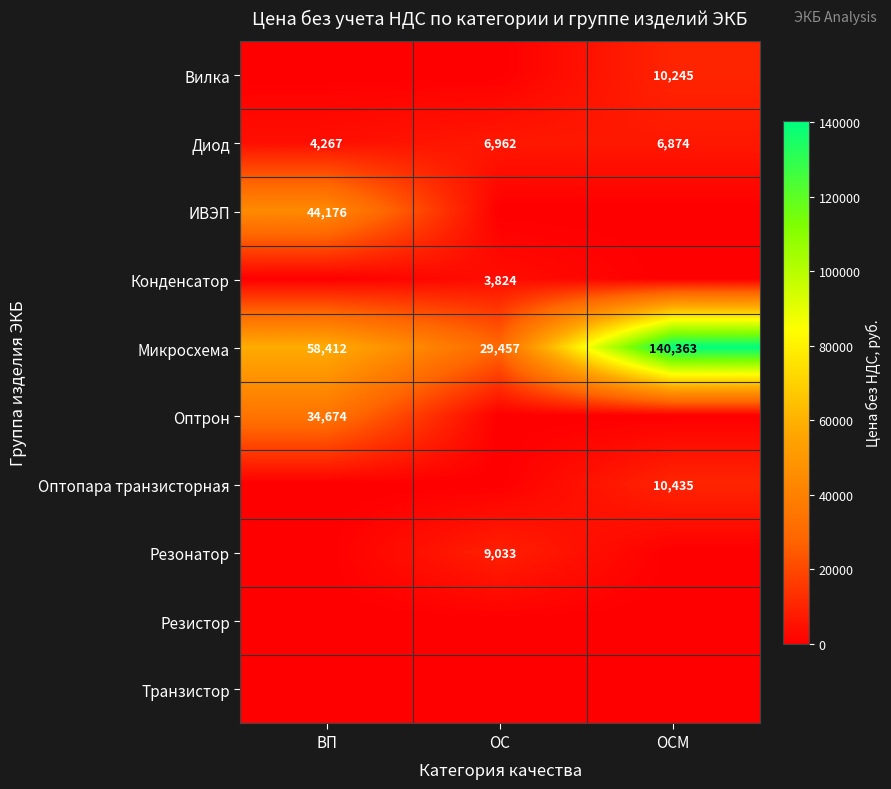

Between ОСМ and ОС, which is larger?

ОСМ